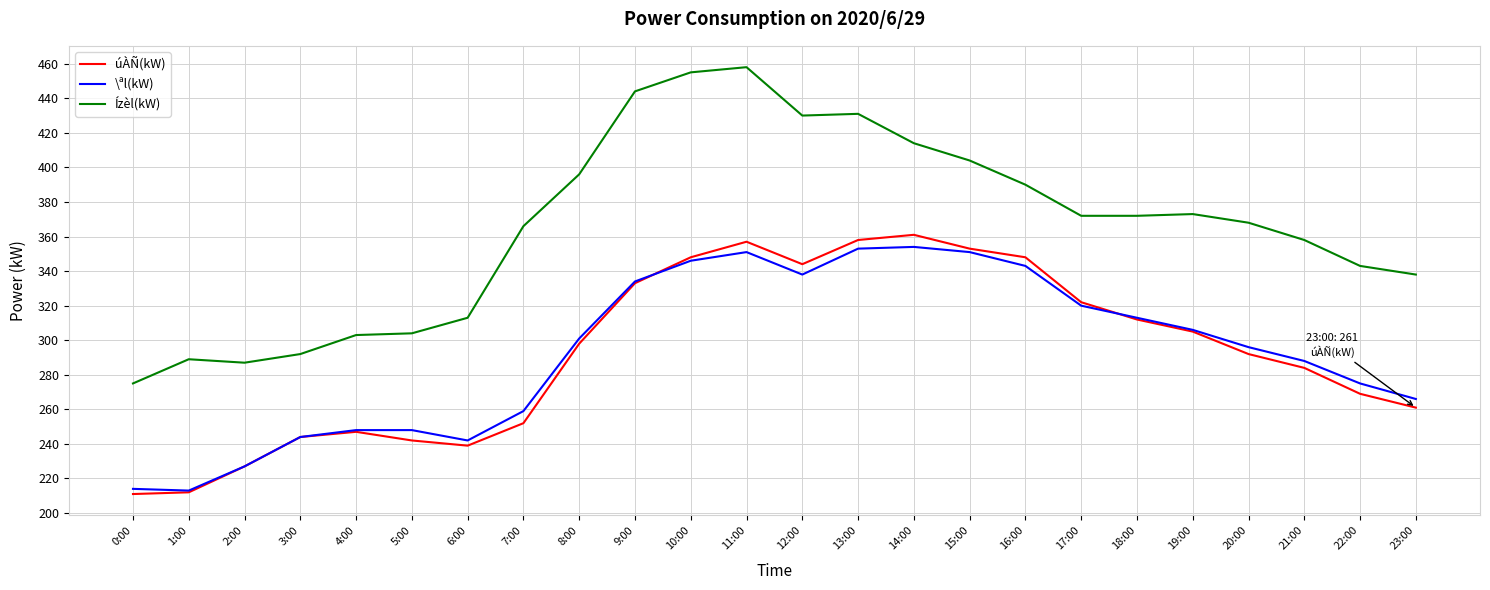

What is the difference between the maximum and minimum values in the Ízèl(kW) series?

183